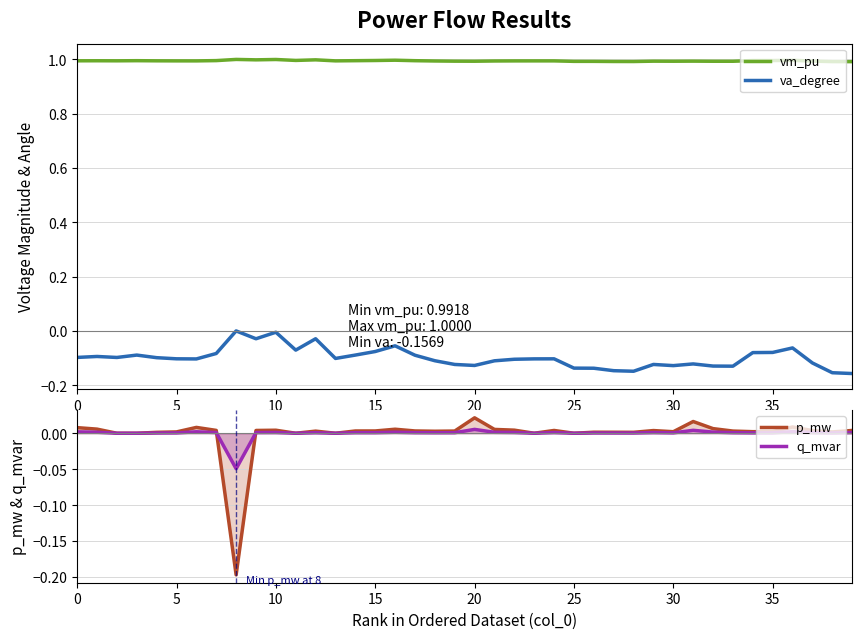

True or false: vm_pu and va_degree intersect in this chart.

False